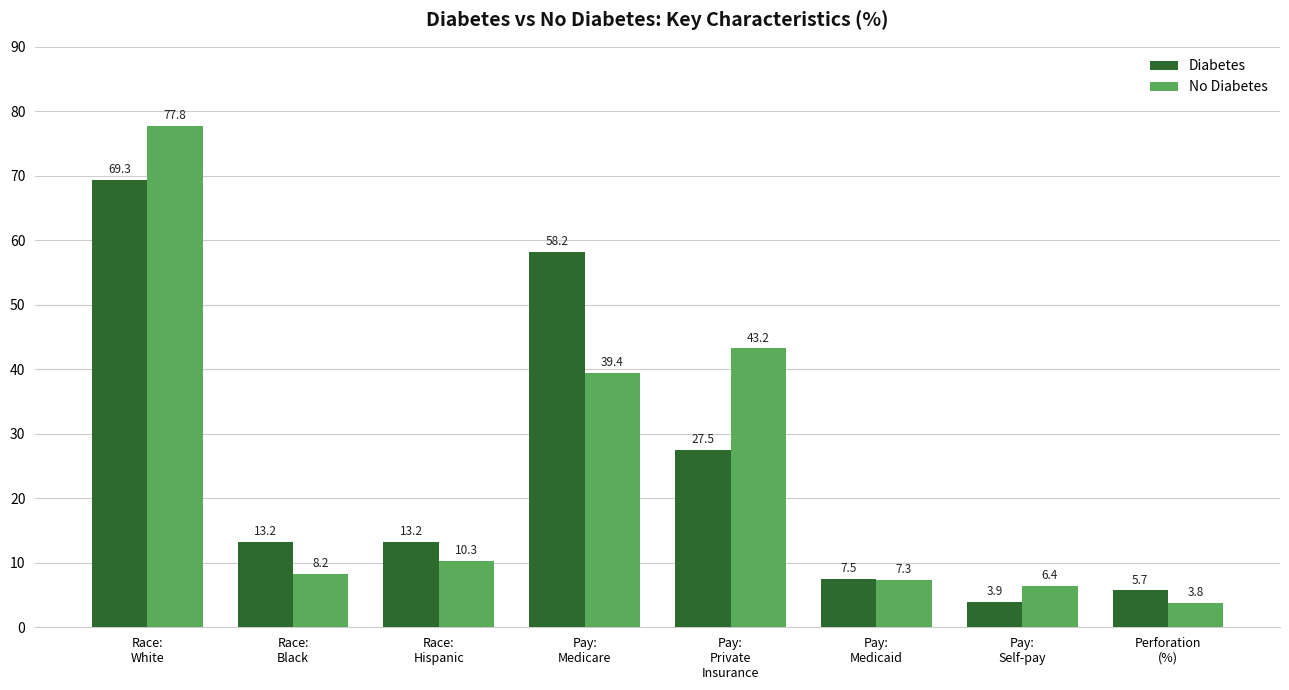

The value of No Diabetes at Pay:
Self-pay is 11.2. True or false?

False